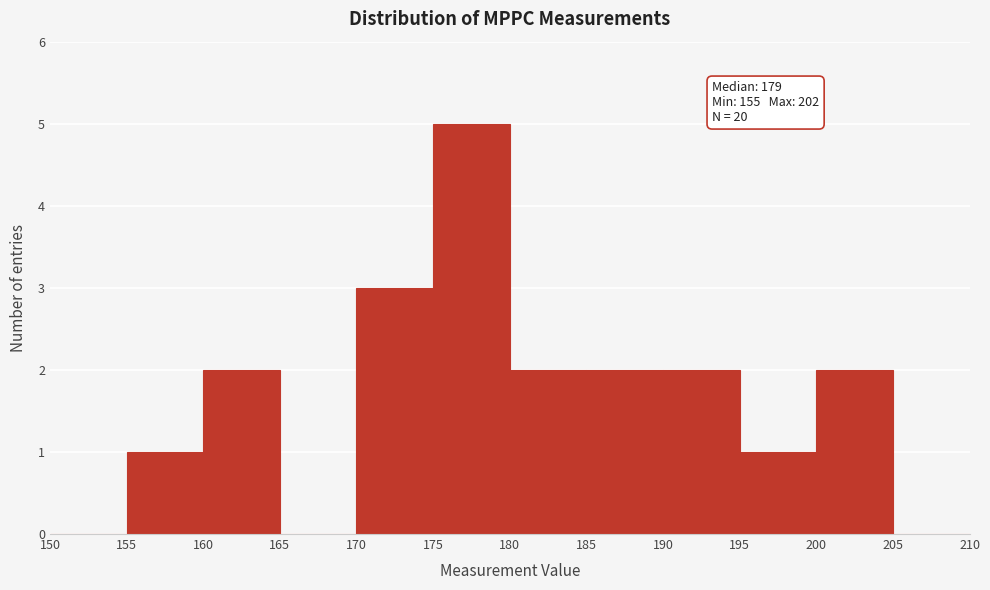

Which range on the x-axis has the tallest bar?

175 to 180